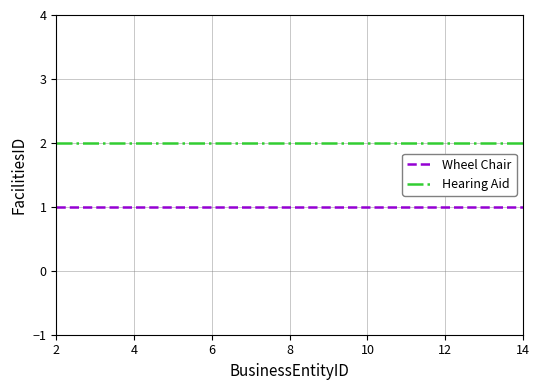

Is this an area chart (filled region under the line)?

No